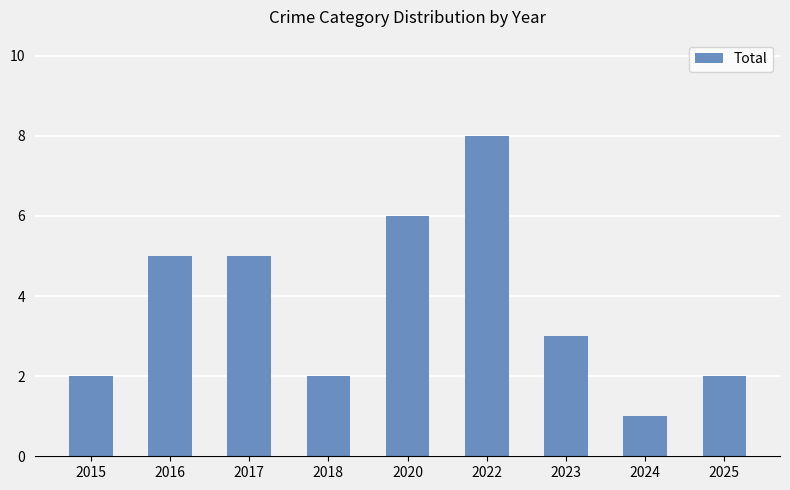

Reading left to right, what are all the values shown in this chart?

2	5	5	2	6	8	3	1	2